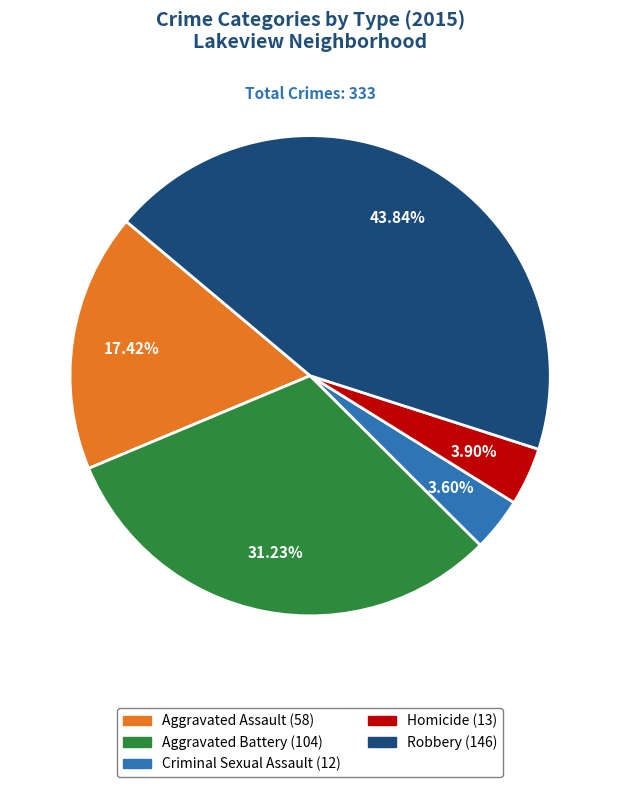

Between Criminal Sexual Assault and Robbery, which is larger?

Robbery